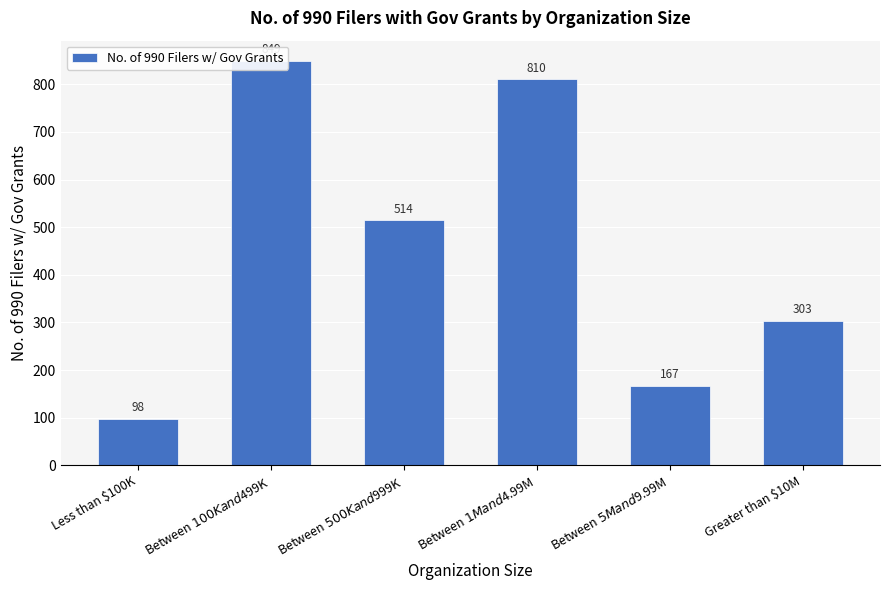

Count the number of categories in the chart.

6